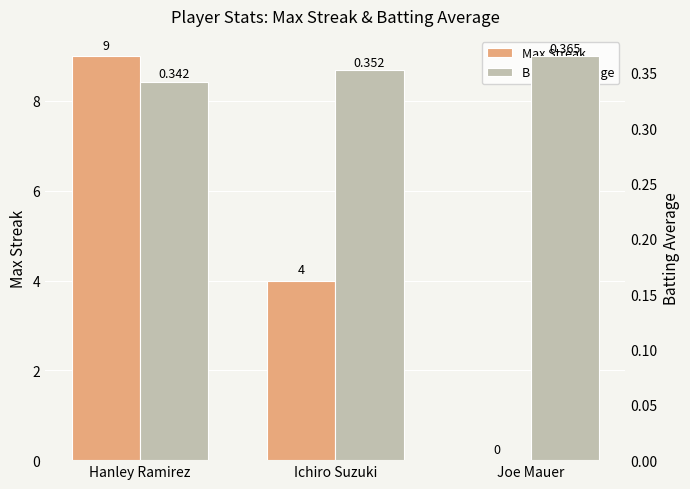

Reading left to right, what are all the values shown in this chart?

Max Streak: Hanley Ramirez=9.0	Ichiro Suzuki=4.0	Joe Mauer=0.0
Batting Average: Hanley Ramirez=0.3	Ichiro Suzuki=0.4	Joe Mauer=0.4